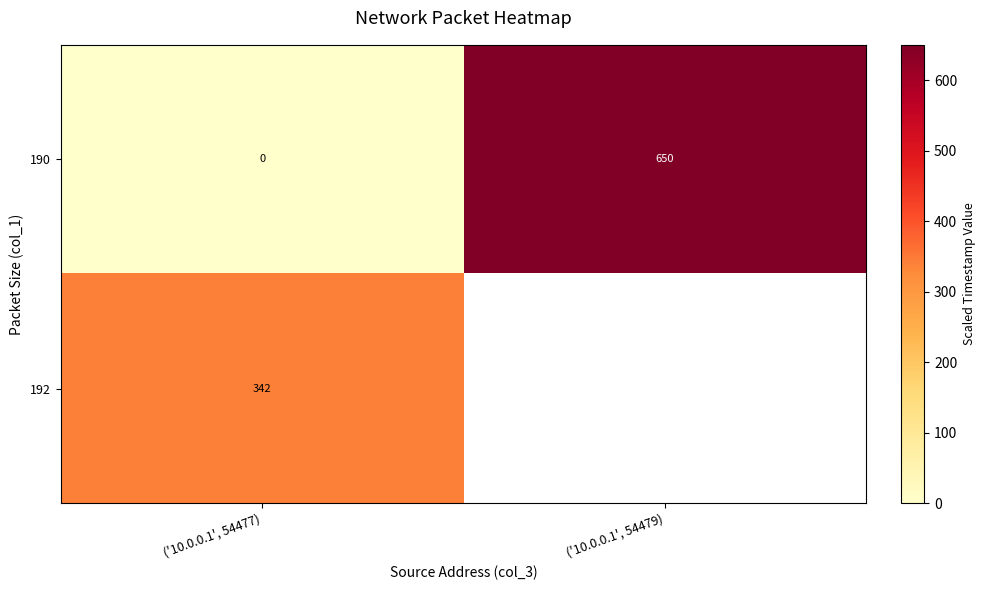

Count the row_0 values in the range 0 to 650.

2